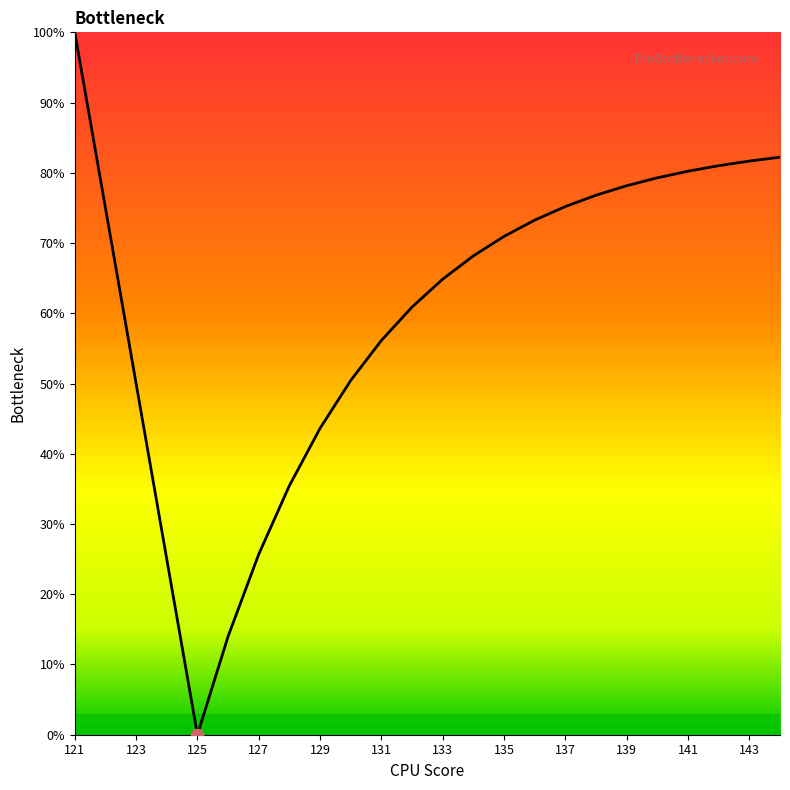

What is the maximum value shown in the chart?

100.0